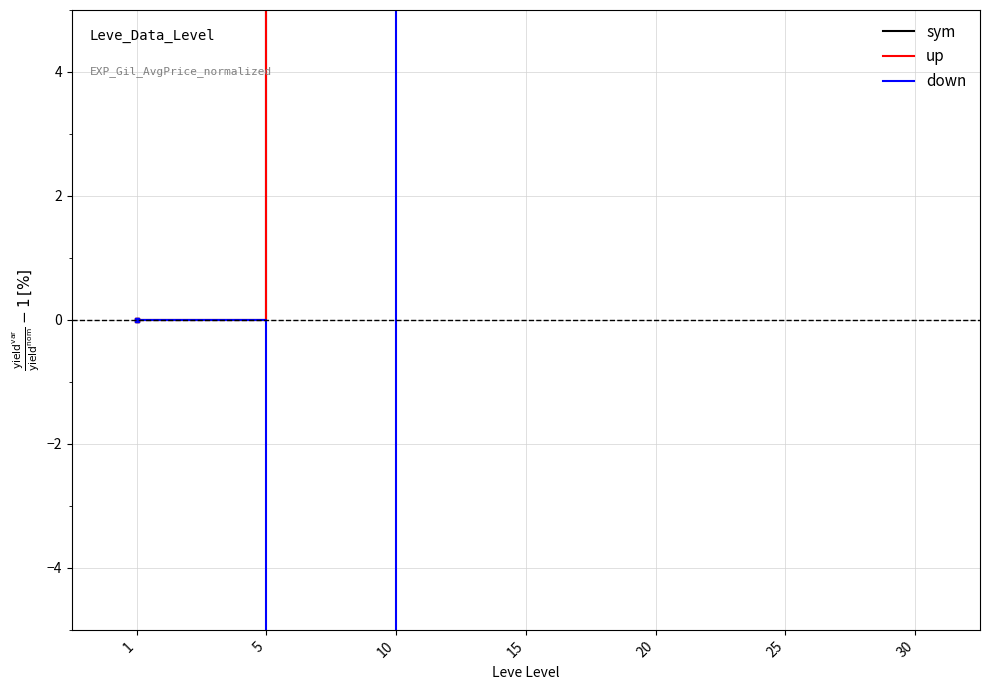

What are all the series names shown in the legend?

sym, up, down